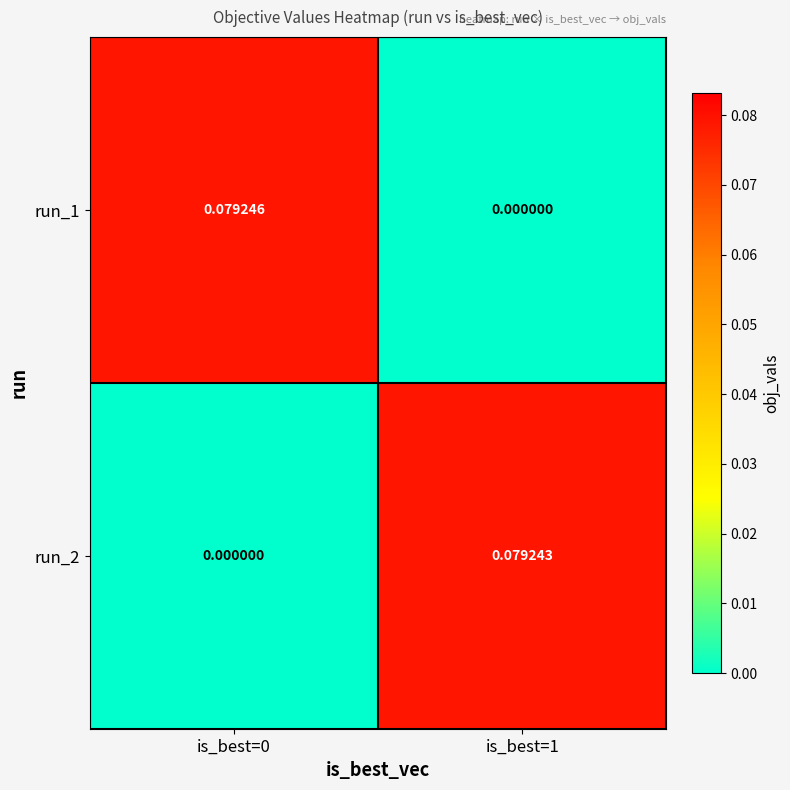

At how many categories does at least one series exceed 0?

2